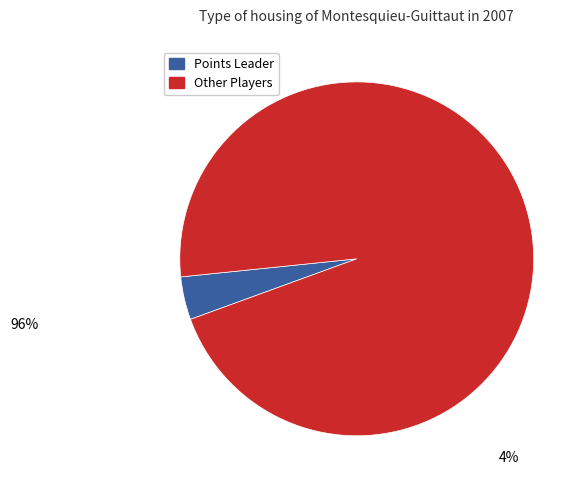

Is there a majority slice in this chart?

Yes